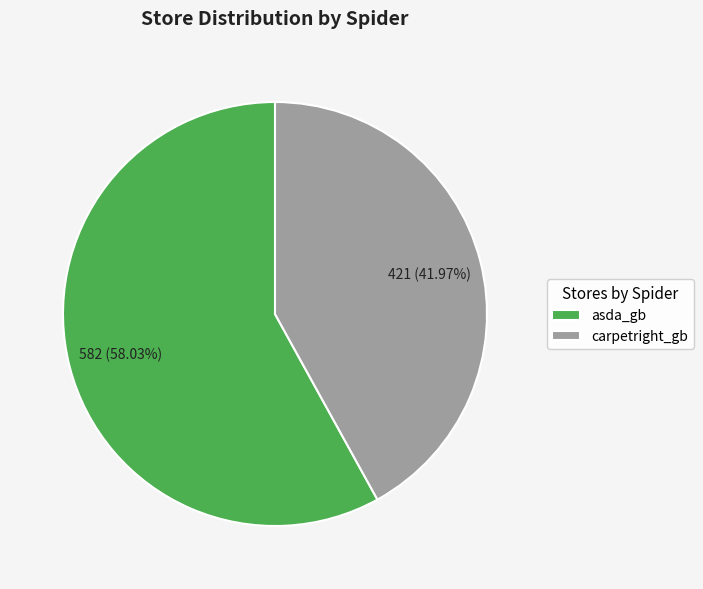

Which category has the biggest portion of the pie?

asda_gb